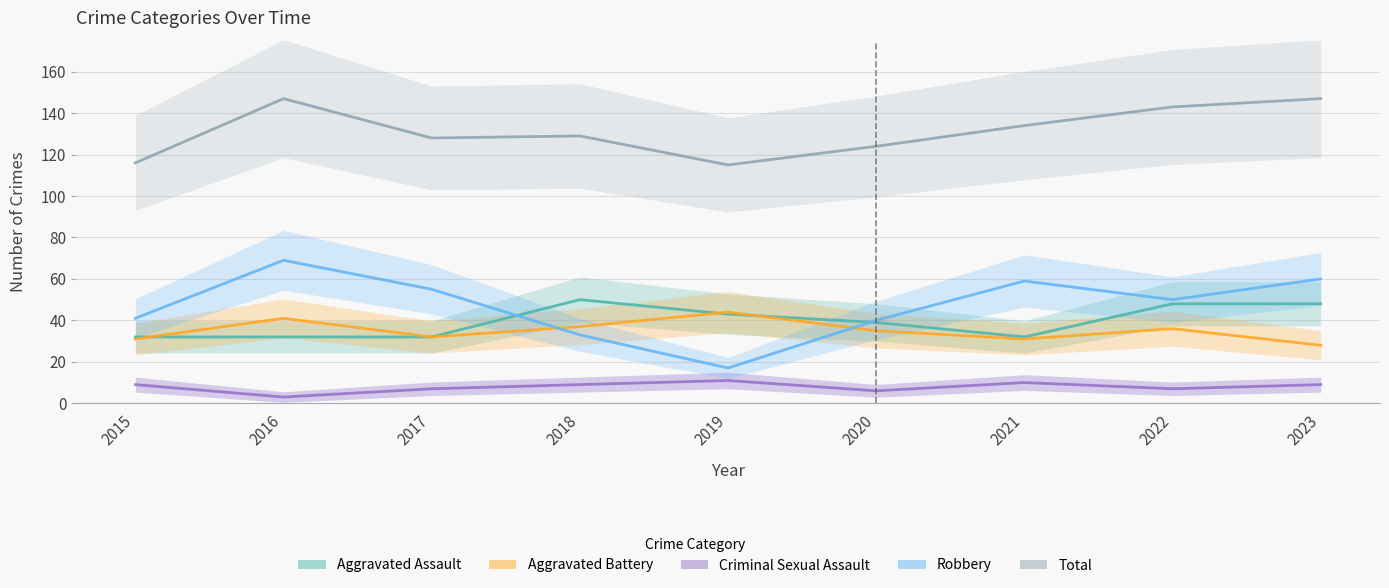

Which series has the widest spread of values?

Robbery